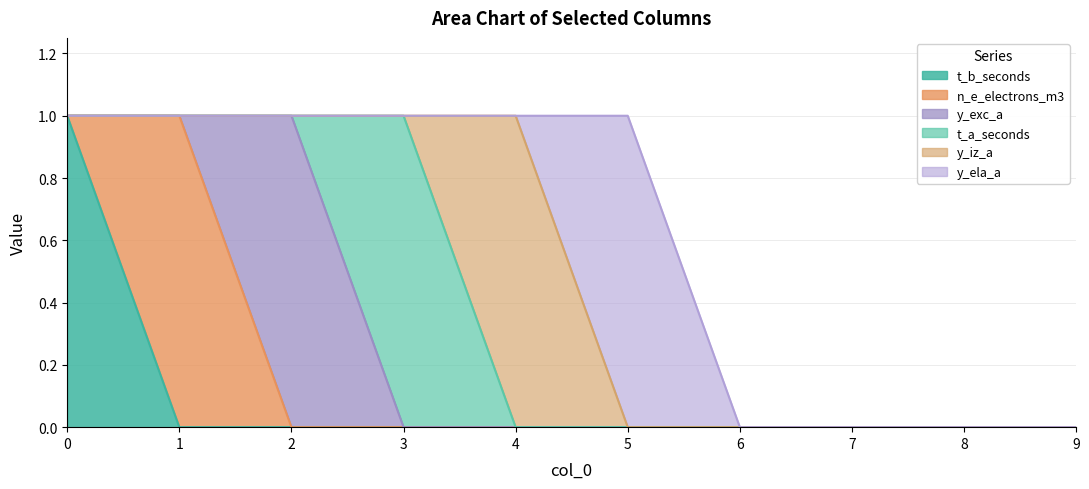

Reading right to left, what are all the values shown in this chart?

t_b_seconds: 9=0	8=0	7=0	6=0	5=0	4=0	3=0	2=0	1=0	0=1
n_e_electrons_m3: 9=0	8=0	7=0	6=0	5=0	4=0	3=0	2=0	1=1	0=0
y_exc_a: 9=0	8=0	7=0	6=0	5=0	4=0	3=0	2=1	1=0	0=0
t_a_seconds: 9=0	8=0	7=0	6=0	5=0	4=0	3=1	2=0	1=0	0=0
y_iz_a: 9=0	8=0	7=0	6=0	5=0	4=1	3=0	2=0	1=0	0=0
y_ela_a: 9=0	8=0	7=0	6=0	5=1	4=0	3=0	2=0	1=0	0=0